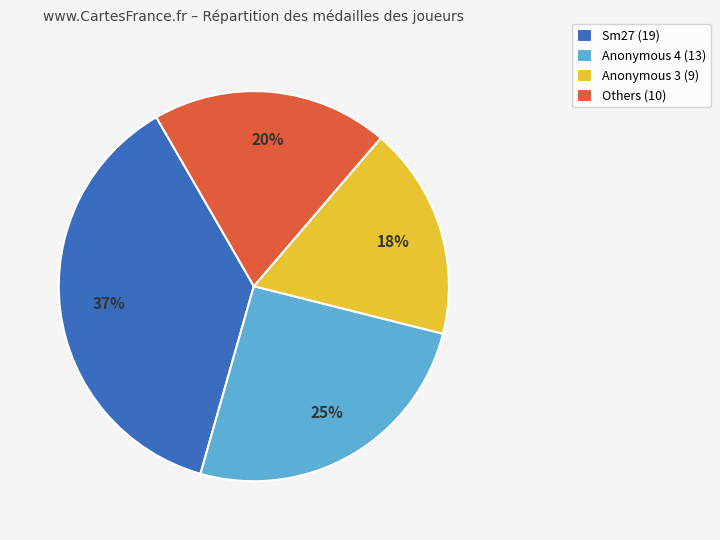

Which has a higher value, Anonymous 4 (13) or Sm27 (19)?

Sm27 (19)